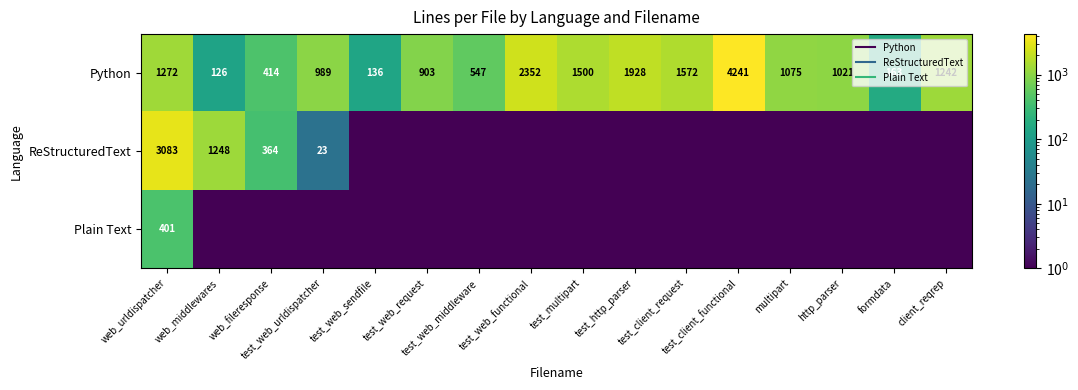

What is the sum of all ReStructuredText values?

4724.0